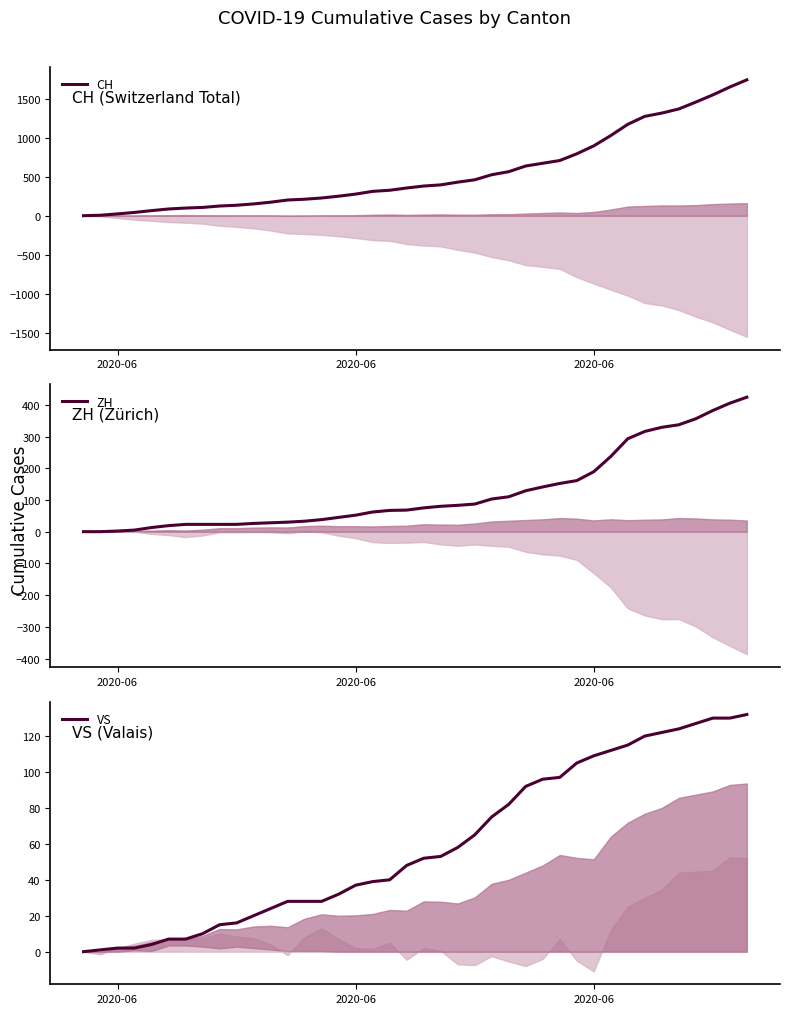

Is it true that VS equals 24 at 22?

False